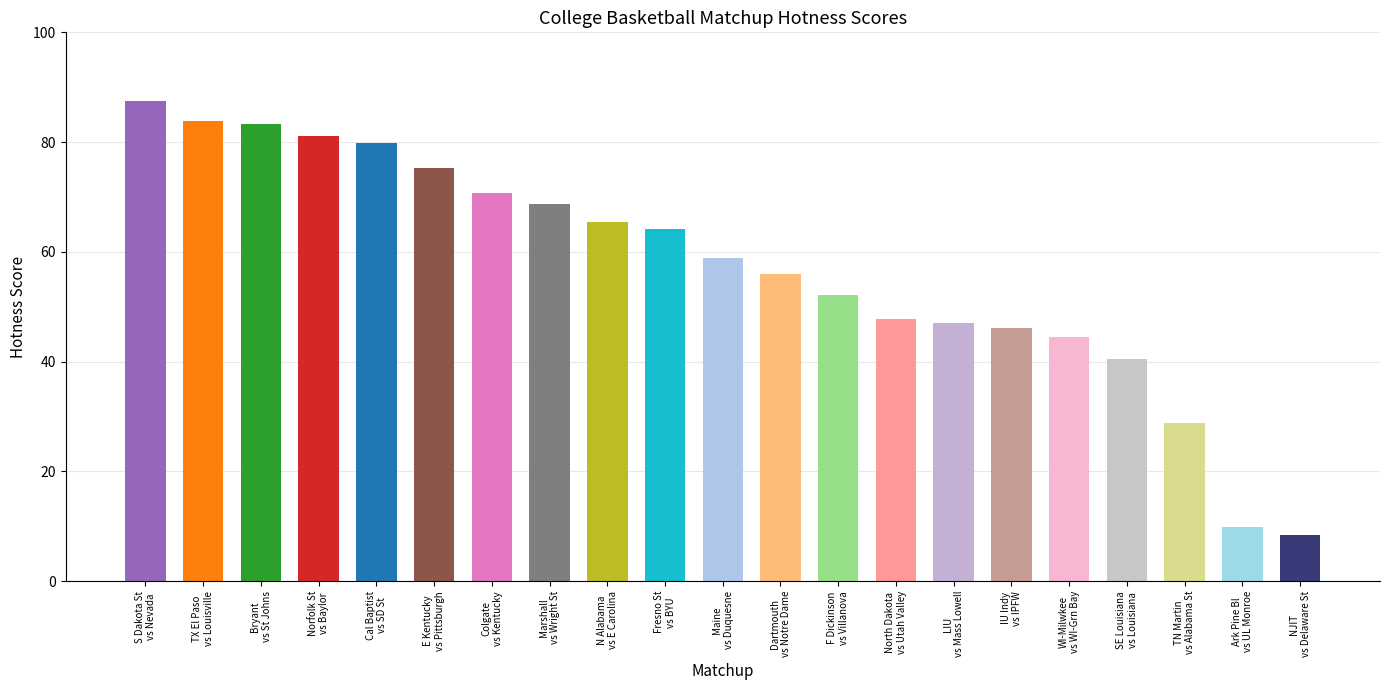

What is the sum of the values at #278 Fresno St at #38 BYU and #363 Ark Pine Bl at #322 UL Monroe?

73.9